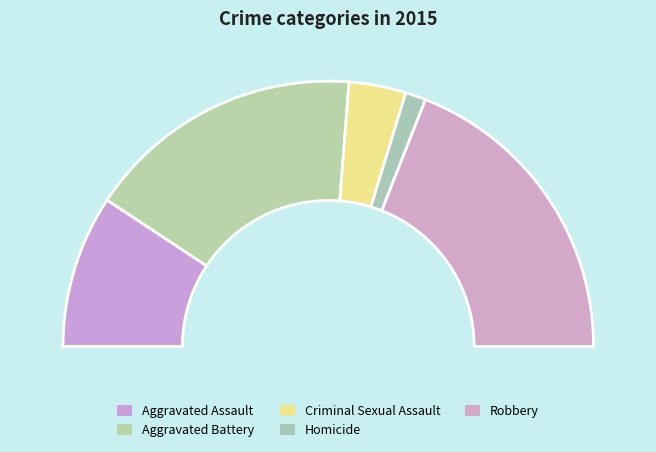

Does any single category account for the majority?

No